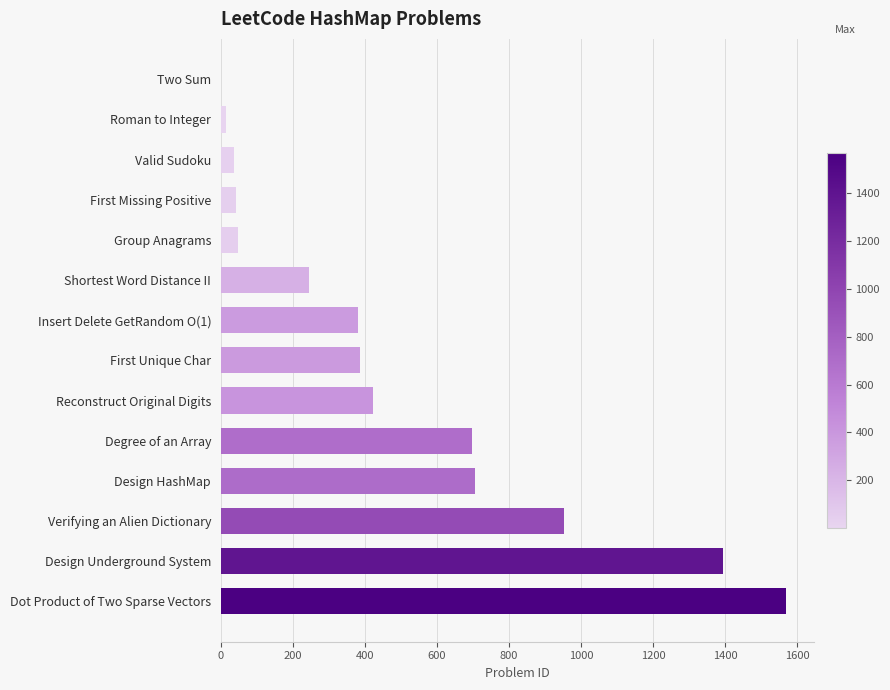

At which category does the chart reach its peak across all series?

Dot Product of Two Sparse Vectors